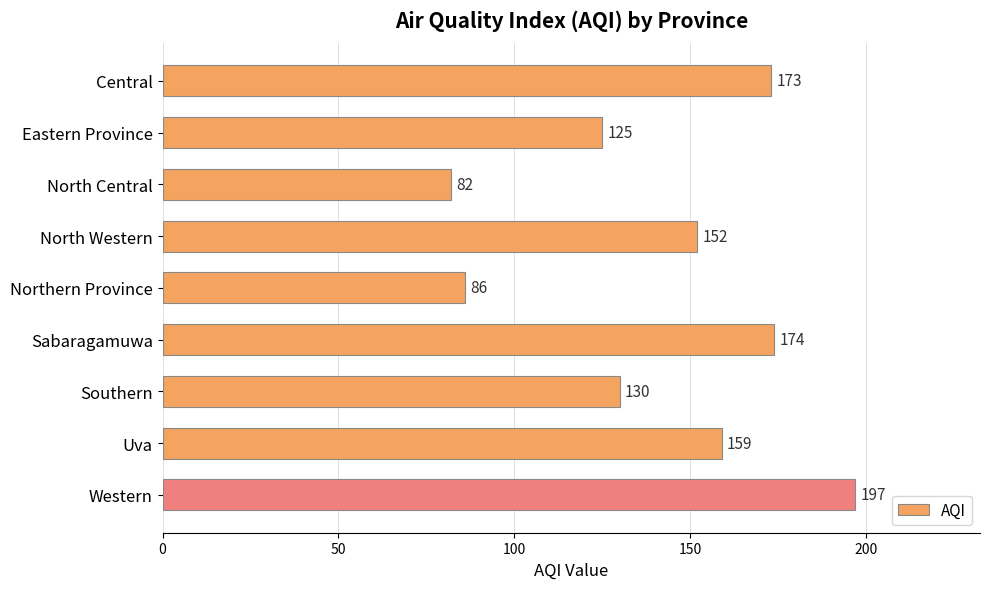

Does the chart contain stacked bars?

No